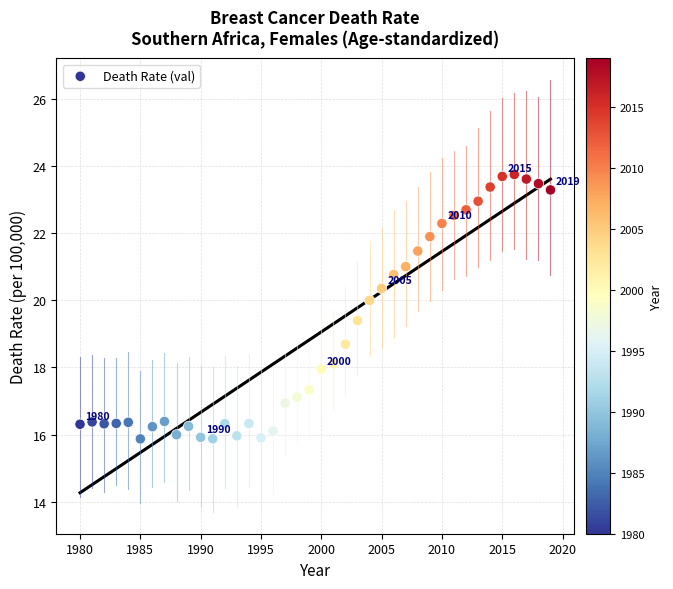

What is the range of X values (max minus min)?

39.0